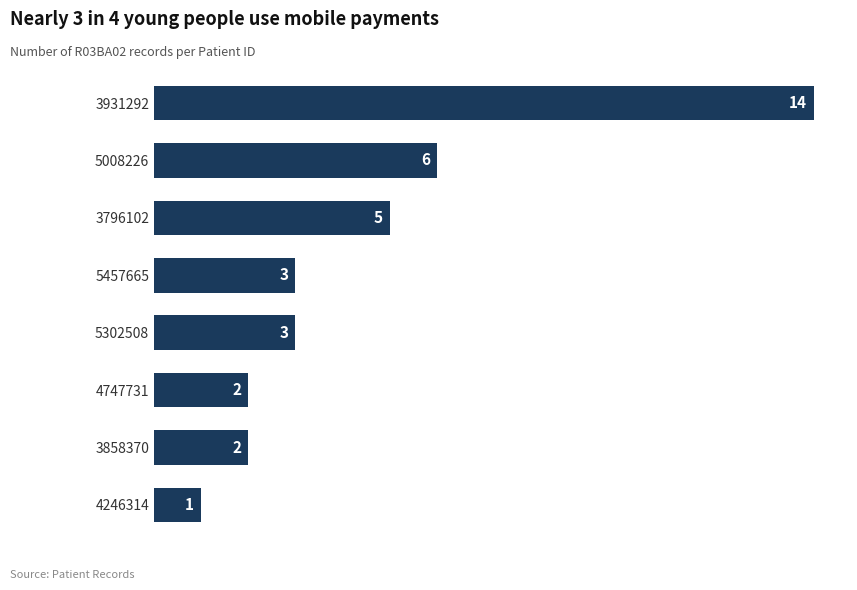

How many distinct data groups are displayed?

1